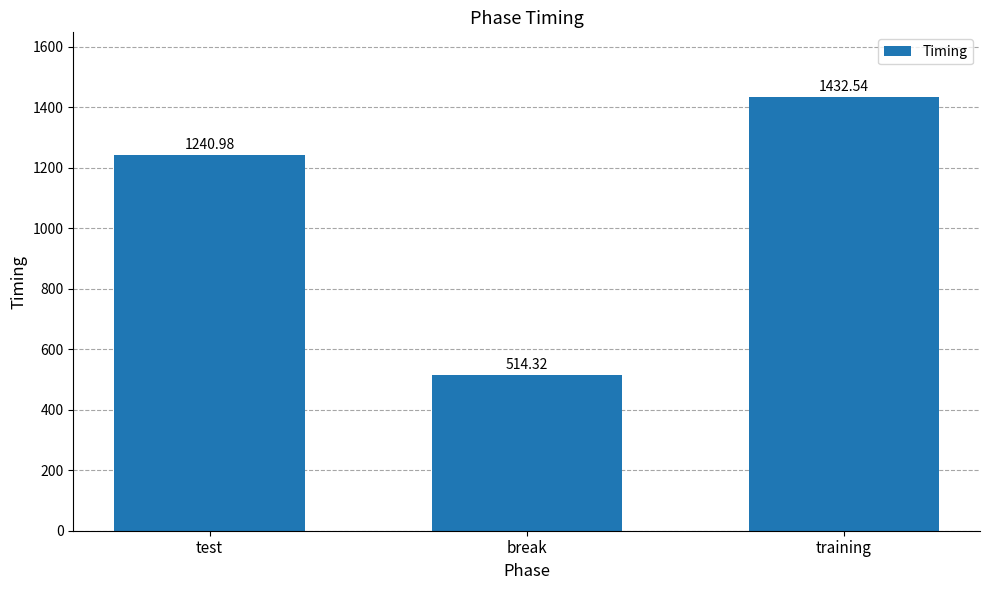

What is the ratio of the value at break to the value at training?

0.4